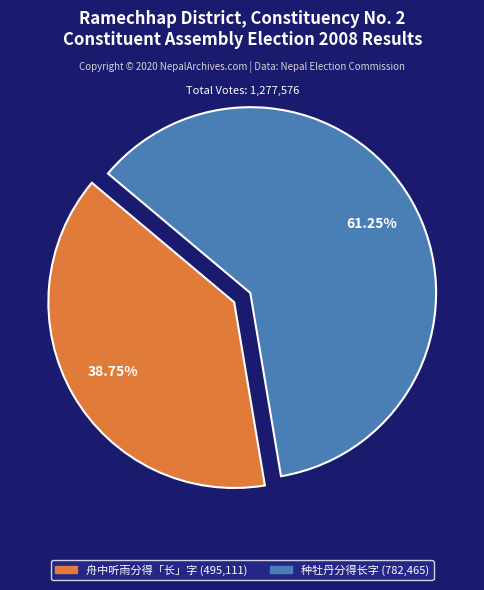

Which slice represents more than half of the pie?

种牡丹分得长字